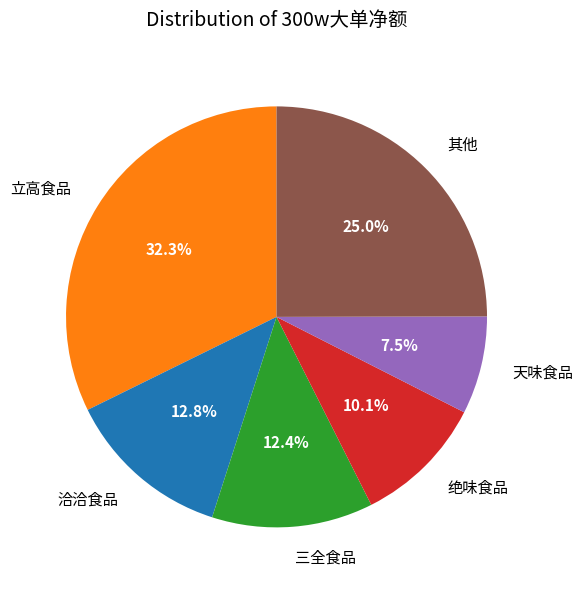

What is the largest slice in the pie chart?

立高食品